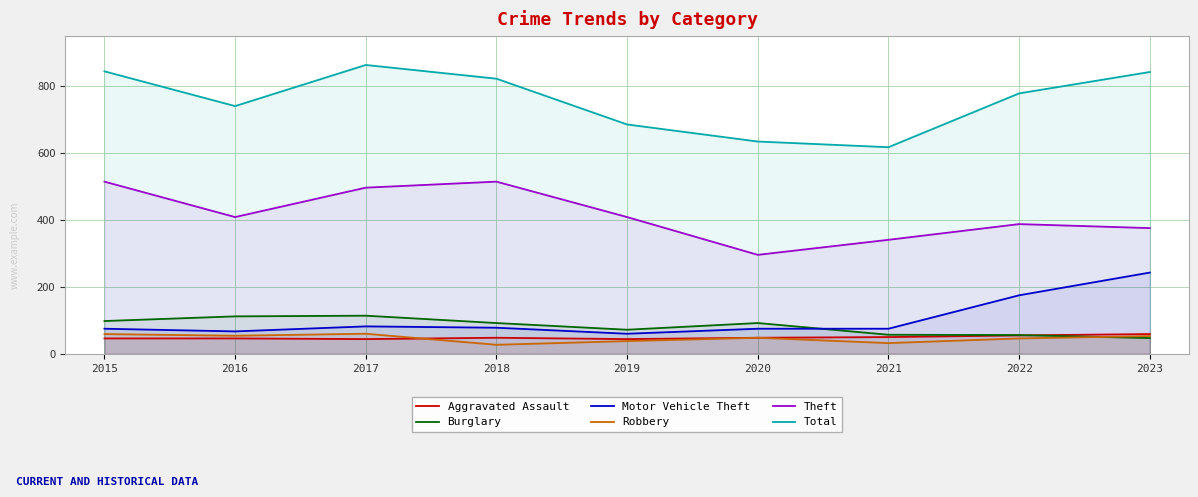

What is the average value of the Theft series?

416